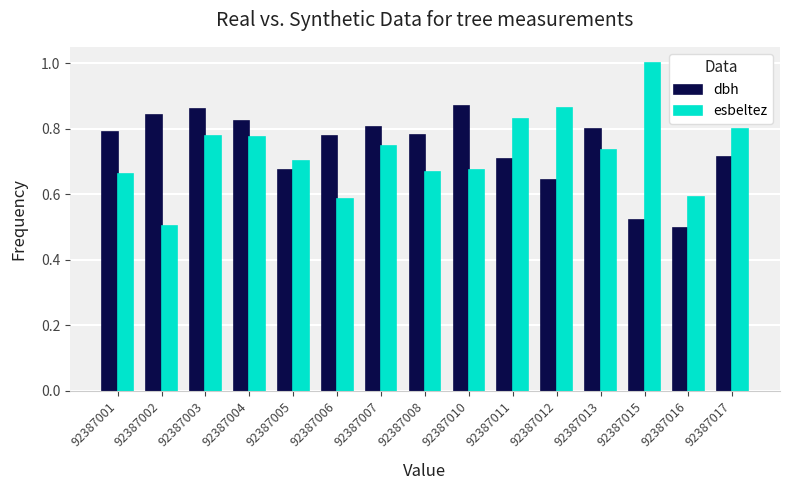

What is the sum of the esbeltez values at 92387004 and 92387005?

1.5